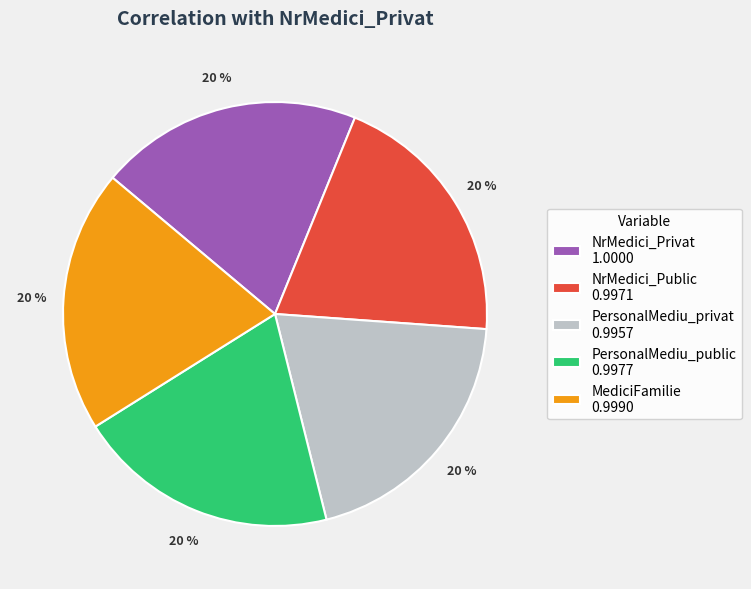

Is the sum of PersonalMediu_public 0.9977 and PersonalMediu_privat 0.9957 greater than half?

No